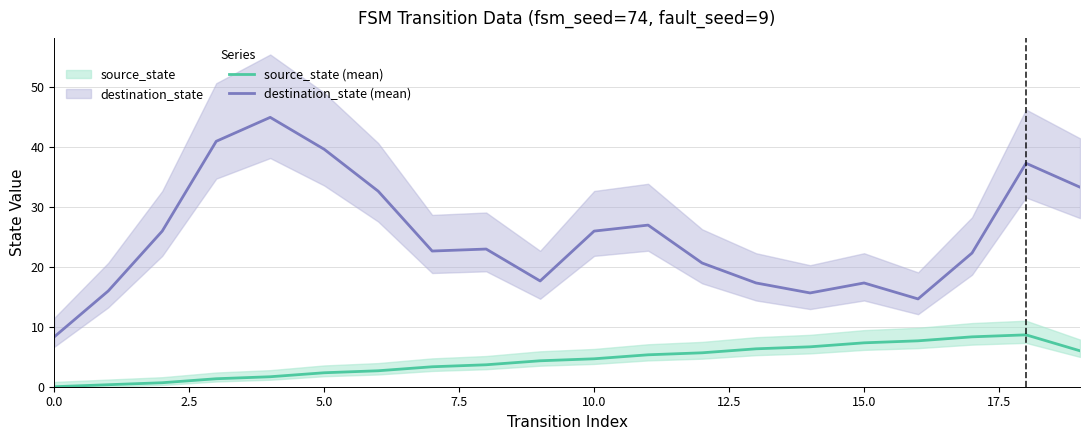

True or false: source_state (mean) has more than 2 interior local peaks.

False